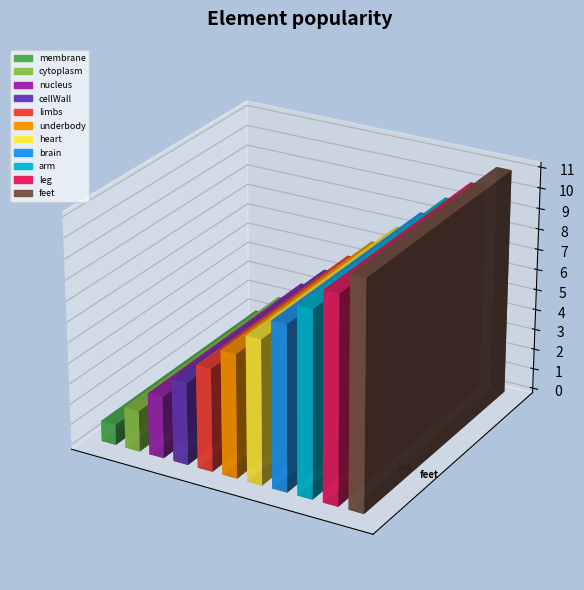

Reading right to left, transcribe all the data shown in this chart.

11	10	9	8	7	6	5	4	3	2	1